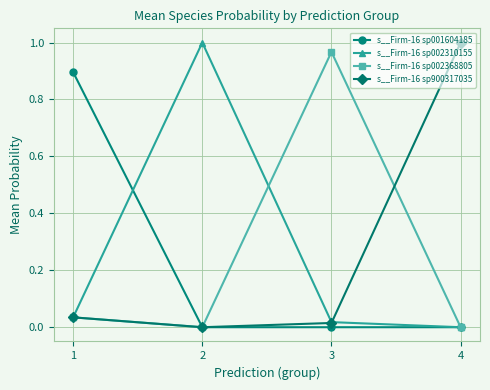

The s__Firm-16 sp900317035 series shows 0.6 at 4. True or false?

False